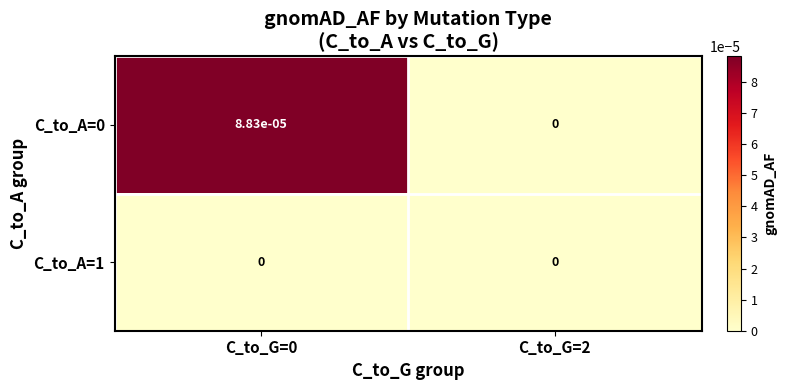

The C_to_A=1 series shows 0.0 at C_to_G=2. True or false?

True